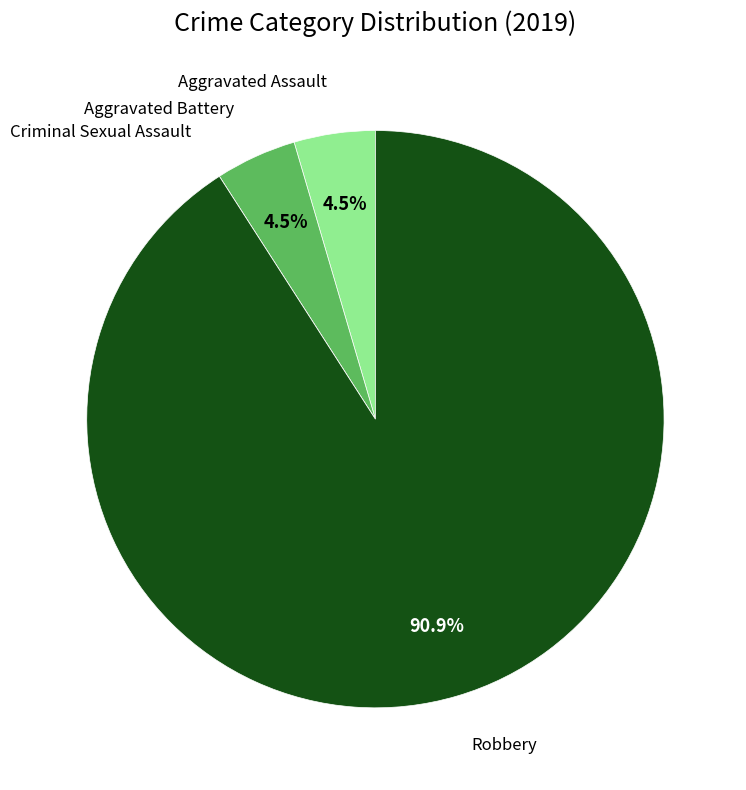

What is the largest slice in the pie chart?

Robbery